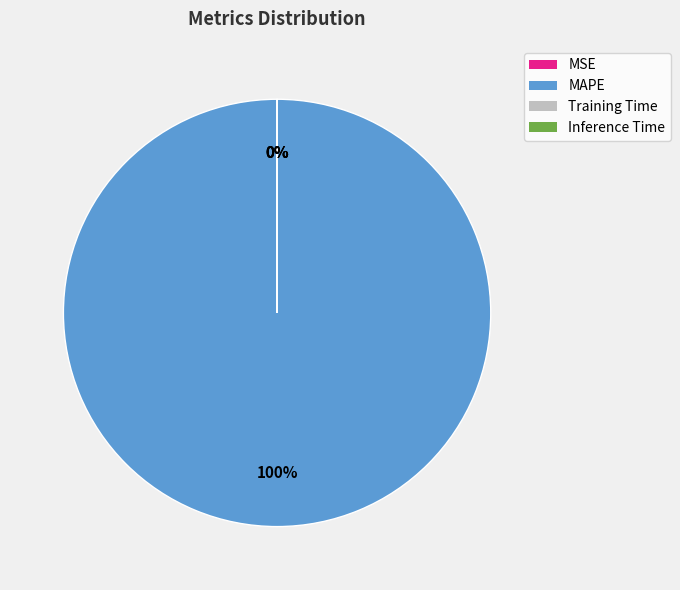

To the nearest percent, what is the average slice percentage?

25%